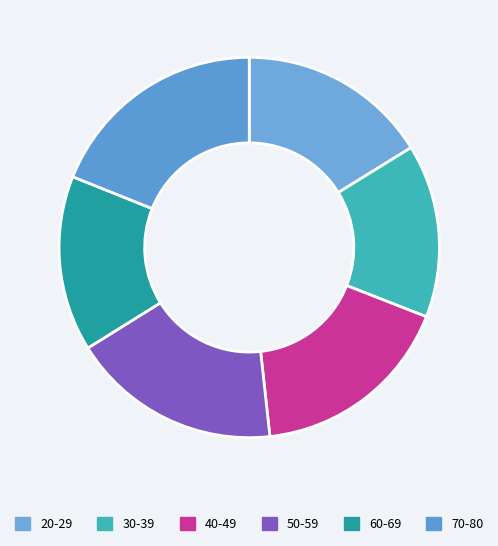

What is the change in value from 30-39 to 40-49?

+39